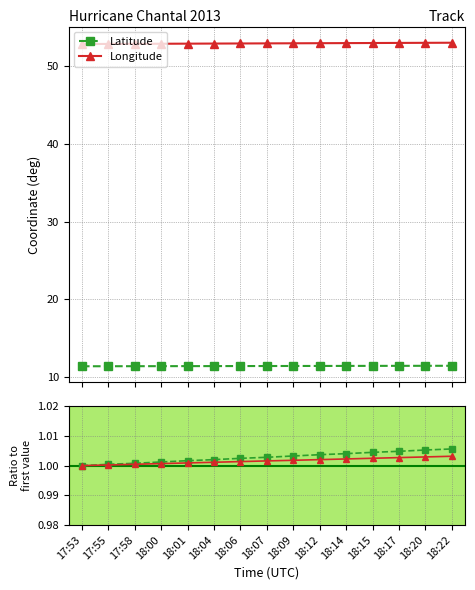

Reading right to left, extract all data points from this chart.

Latitude: 11.4	11.4	11.4	11.4	11.4	11.4	11.4	11.4	11.4	11.4	11.4	11.4	11.4	11.4	11.4
Longitude: 53.0	53.0	53.0	53.0	53.0	53.0	53.0	52.9	52.9	52.9	52.9	52.9	52.9	52.9	52.9
Latitude ratio: 1.0	1.0	1.0	1.0	1.0	1.0	1.0	1.0	1.0	1.0	1.0	1.0	1.0	1.0	1.0
Longitude ratio: 1.0	1.0	1.0	1.0	1.0	1.0	1.0	1.0	1.0	1.0	1.0	1.0	1.0	1.0	1.0